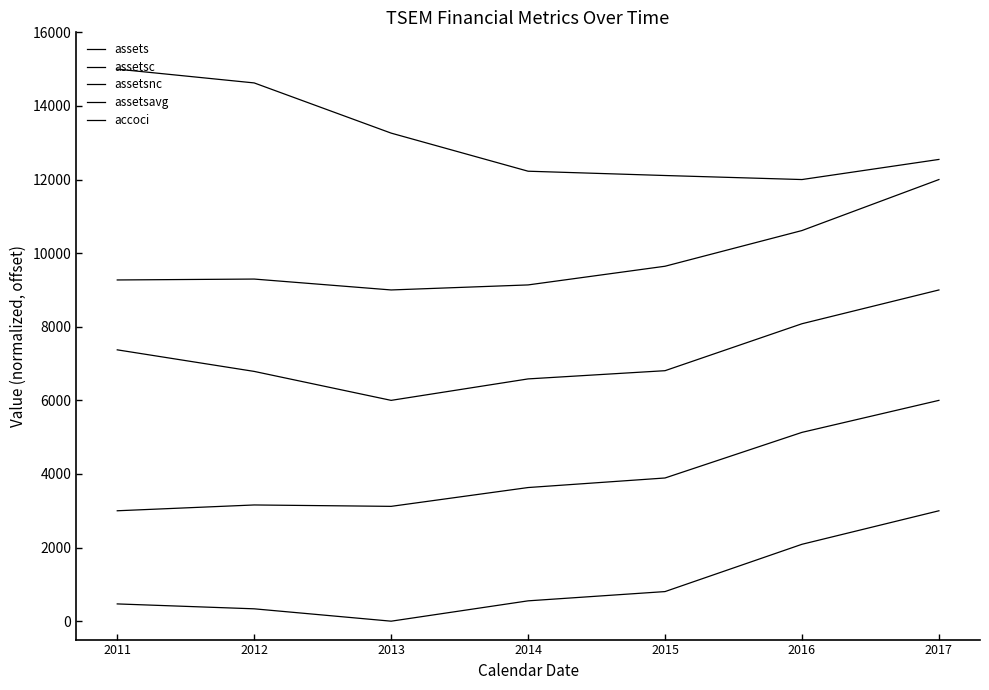

What is the value of the assets point at the 6th from the left?

2089.4